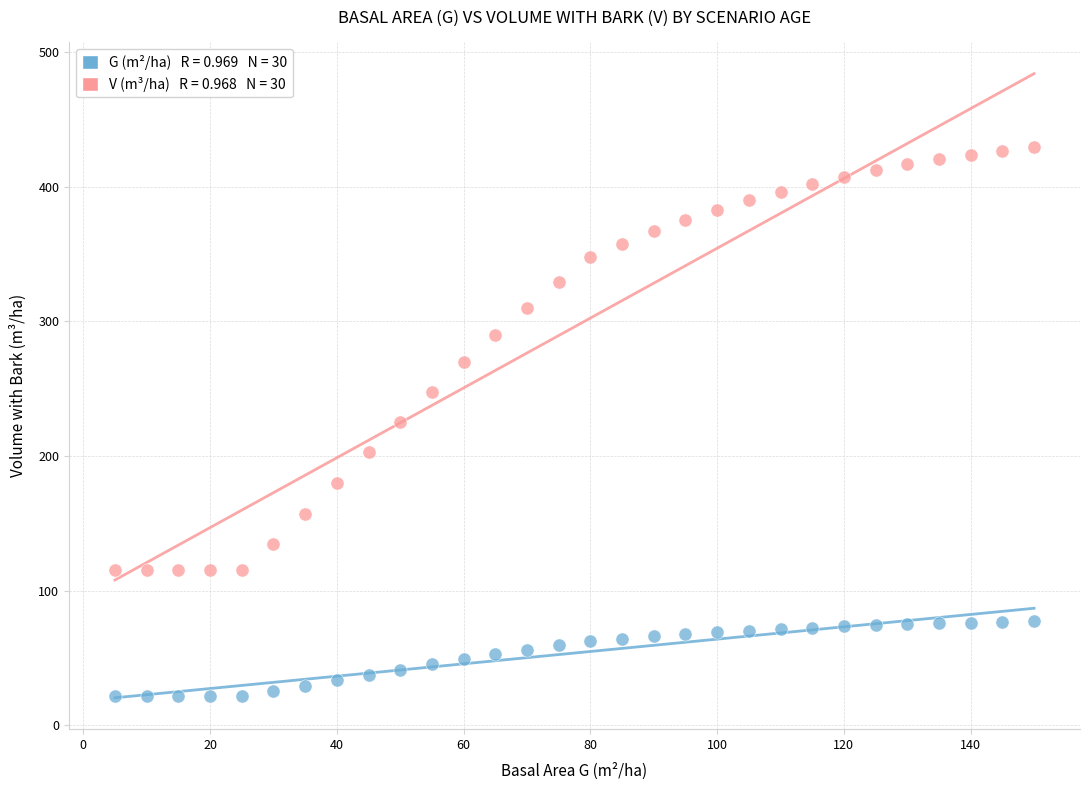

Across all data points, what is the range of Y values (max minus min)?

407.8